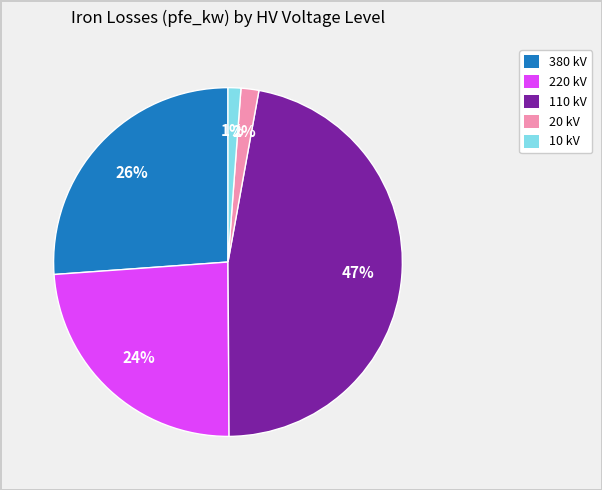

To the nearest percent, what is the average slice percentage?

20%